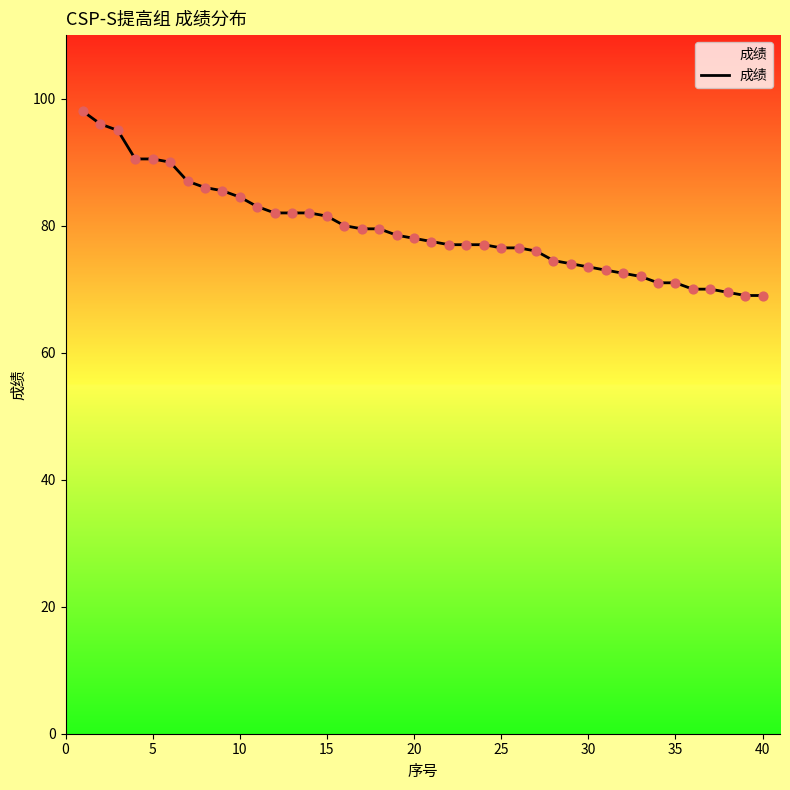

What is the difference between the maximum and minimum values?

29.0